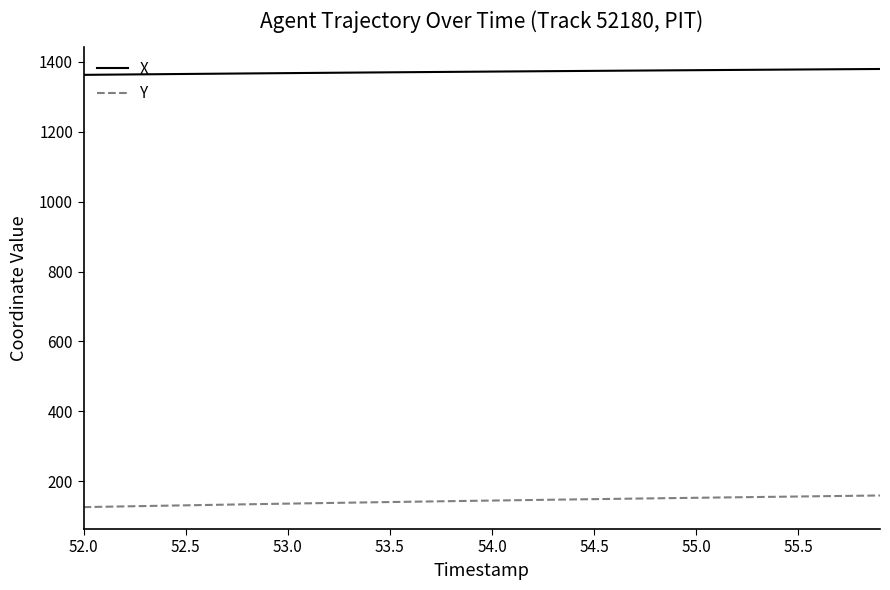

Which series has the largest total across all categories?

X